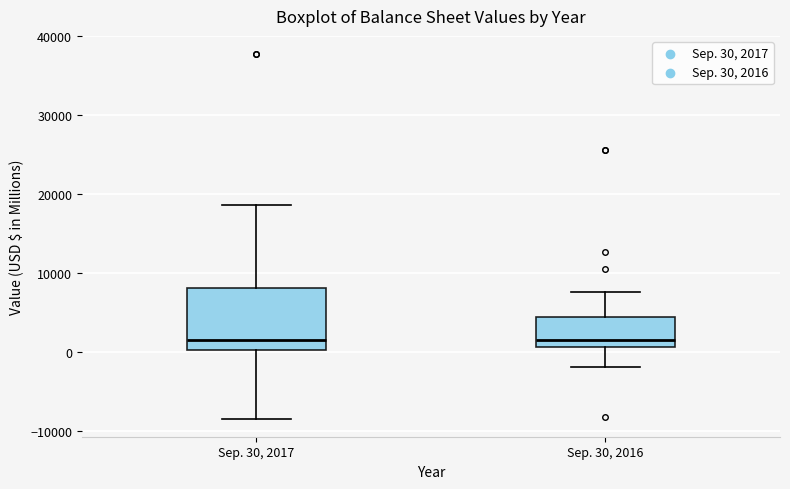

Reading left to right, read every box against the y-axis: the position of its median line, the range the box covers, and the ends of its whiskers. The values are not printed on the chart, so give them approximately, as read against the axis.

Sep. 30, 2017: median 2000, box 0 to 8000, whiskers -8000 to 19000
Sep. 30, 2016: median 2000, box 1000 to 4000, whiskers -2000 to 8000